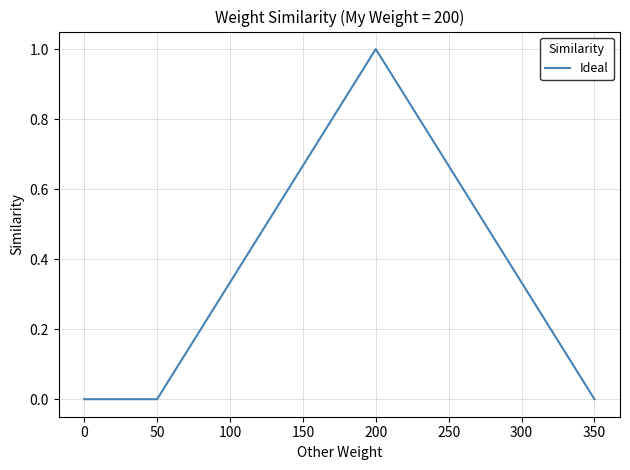

What is the maximum value shown in the chart?

1.0